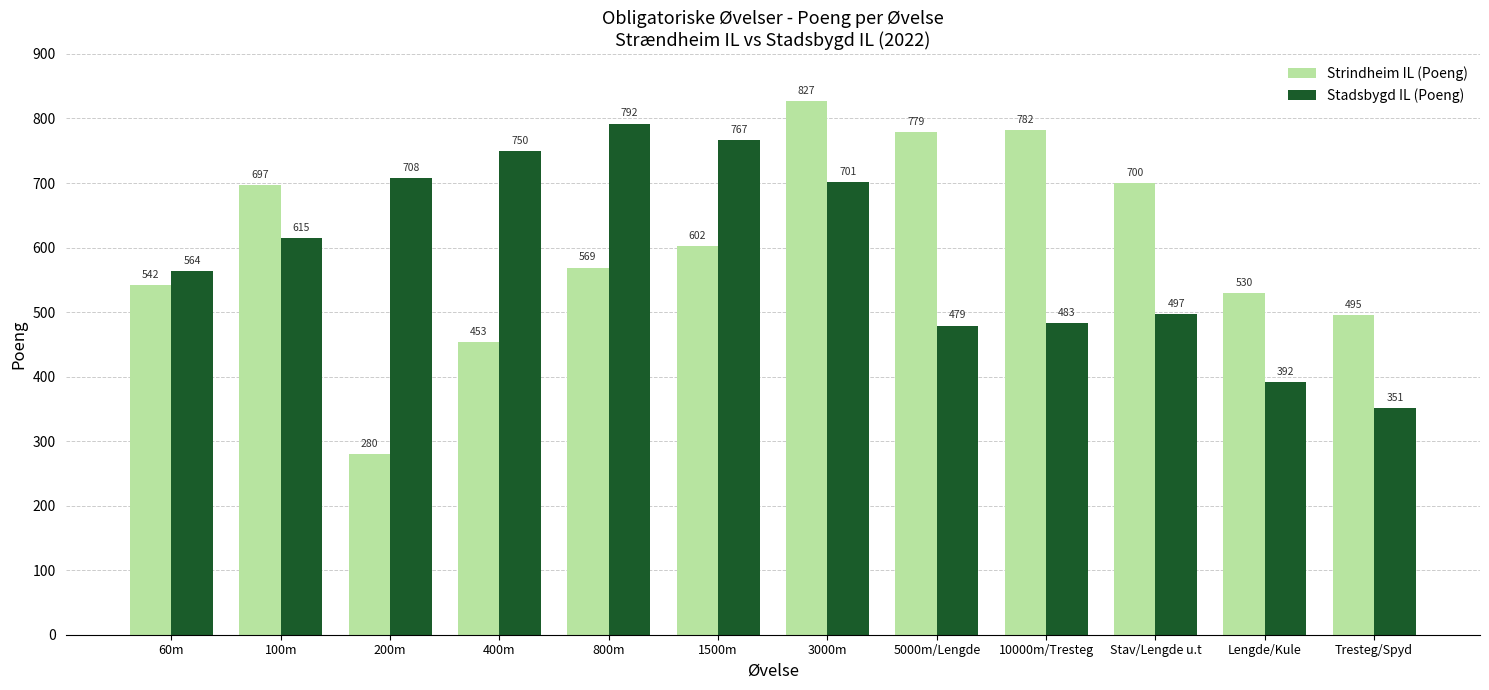

The value of Stadsbygd IL (Poeng) at 5000m/Lengde is 479. True or false?

True